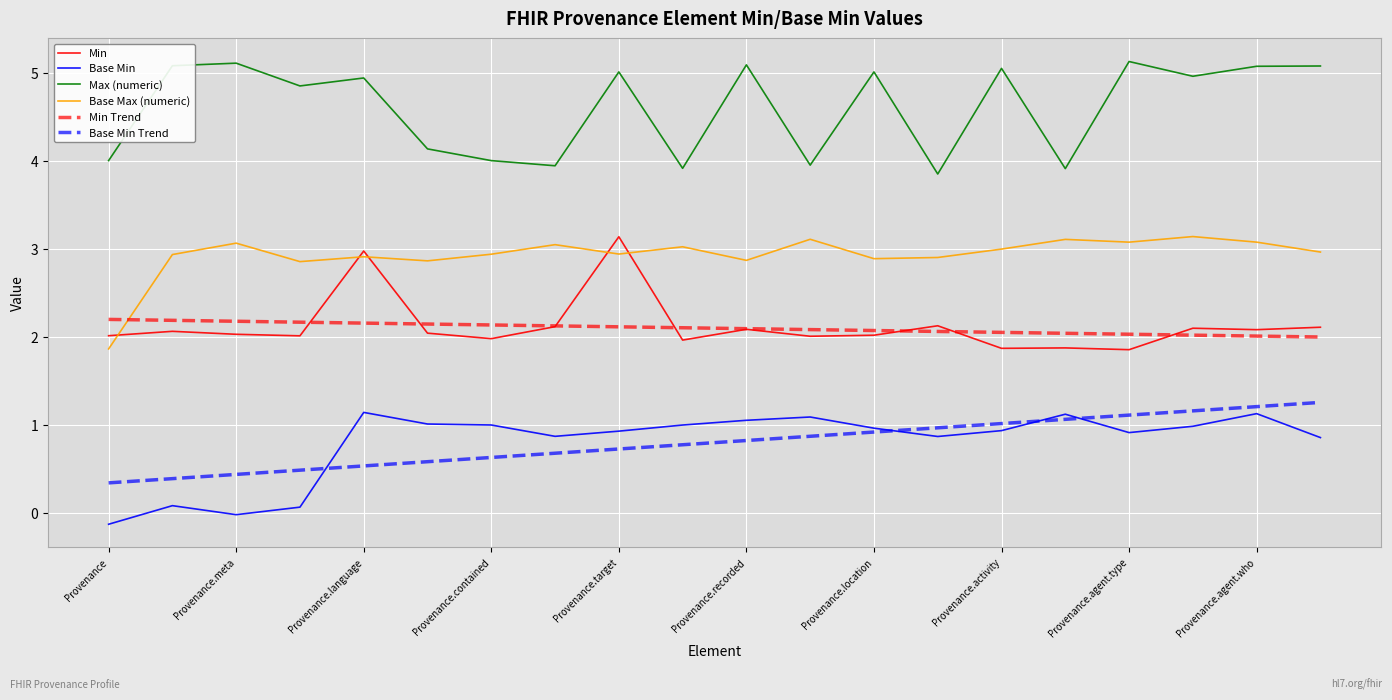

Where is Base Max (numeric) nearest to the value 2?

Provenance